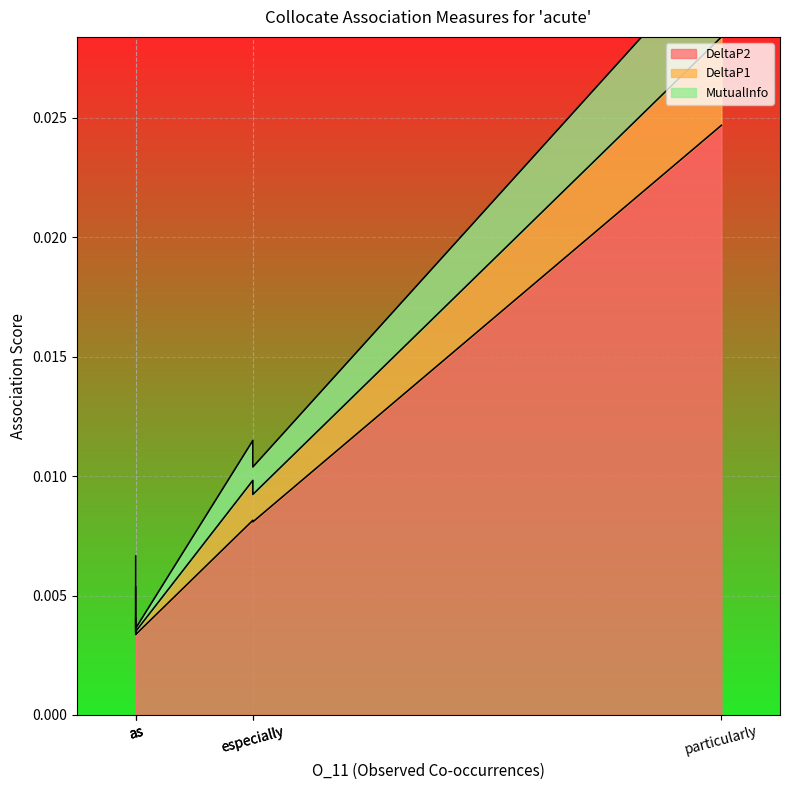

At which label does DeltaP1 reach its peak?

particularly